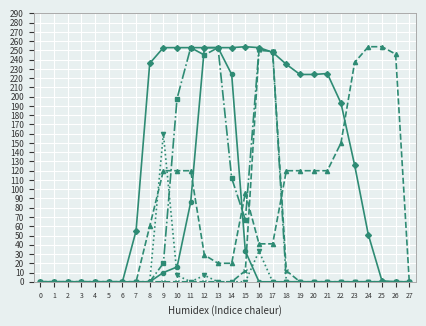

What is the maximum value shown in the chart?

254